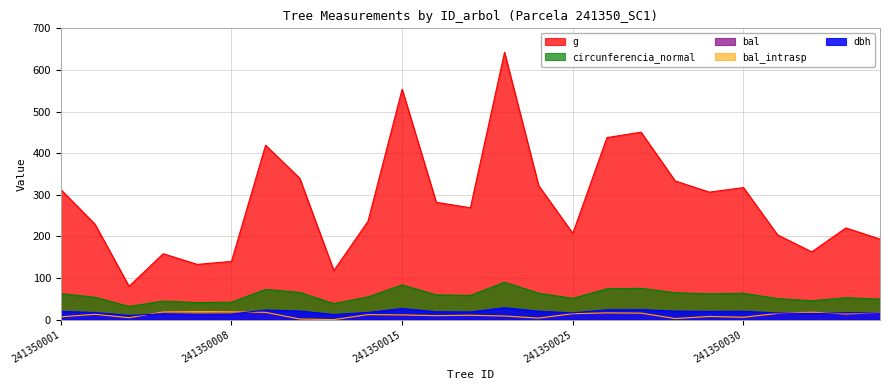

True or false: dbh and circunferencia_normal intersect in this chart.

False